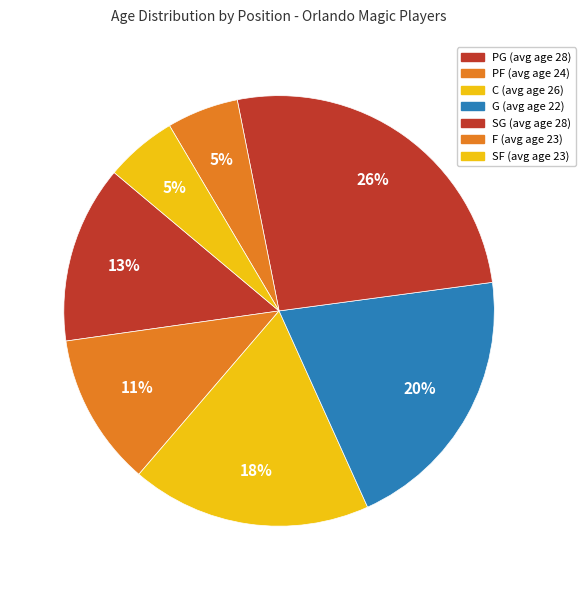

How many slices are in this pie chart?

7